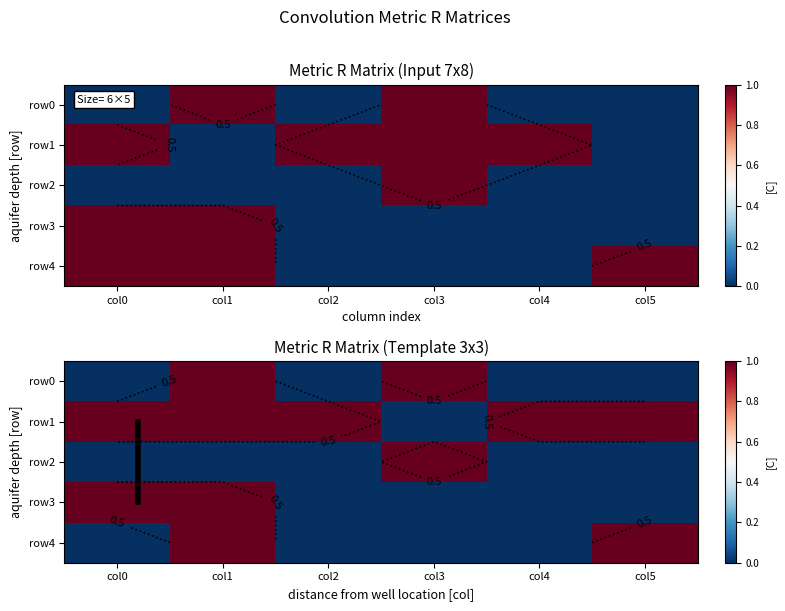

What is the maximum value for row0?

1